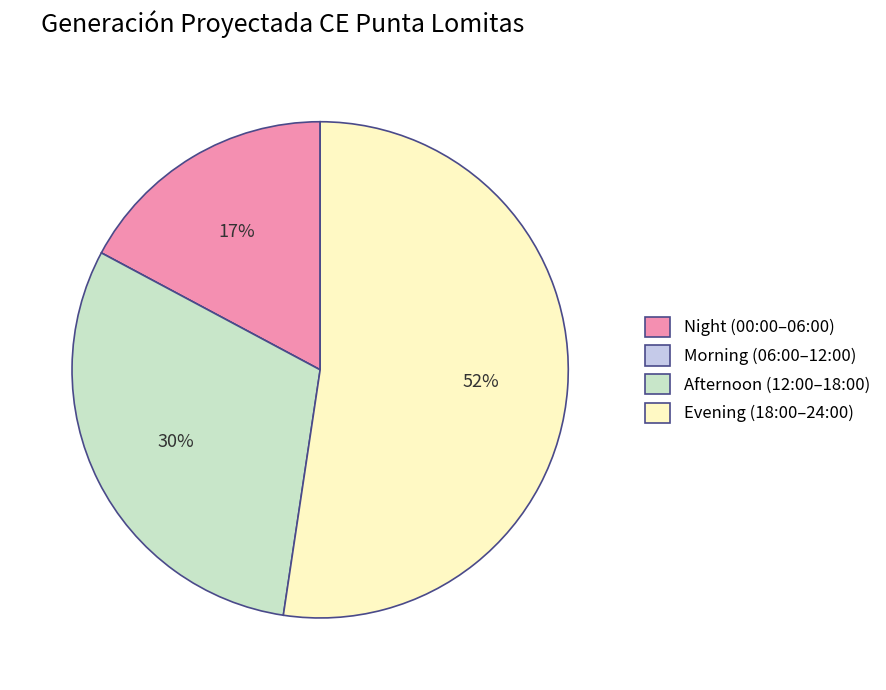

Is the sum of Evening (18:00–24:00) and Night (00:00–06:00) greater than half?

Yes